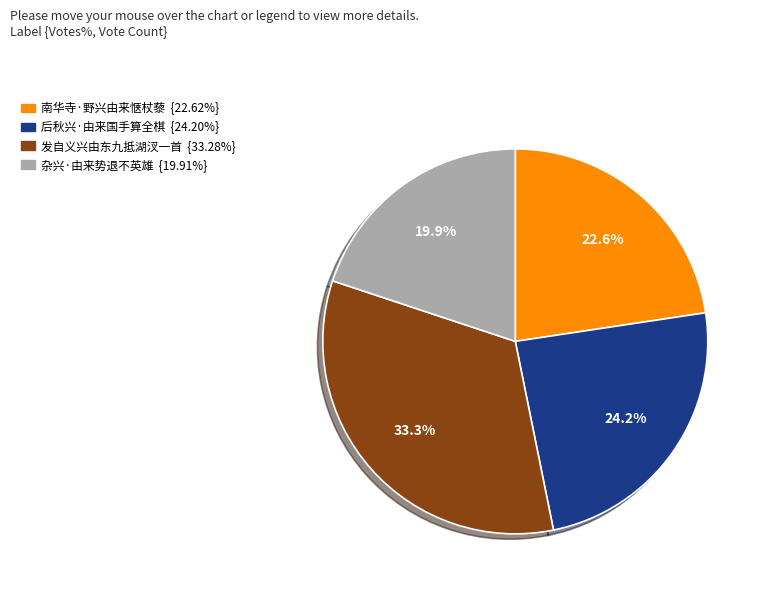

Between 杂兴·由来势退不英雄 and 南华寺·野兴由来惬杖藜, which is larger?

南华寺·野兴由来惬杖藜